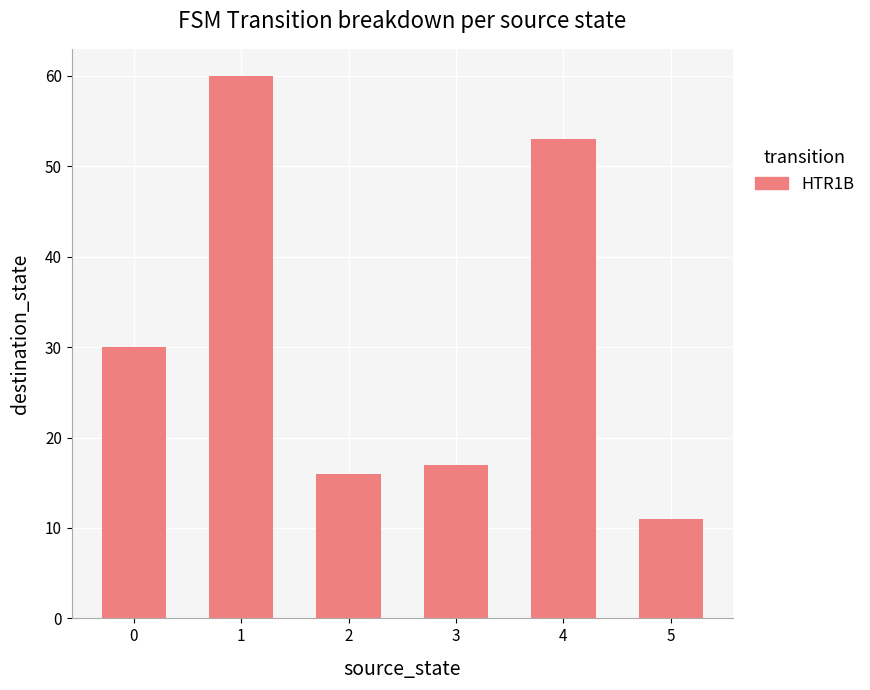

What value does the data have at 3?

17